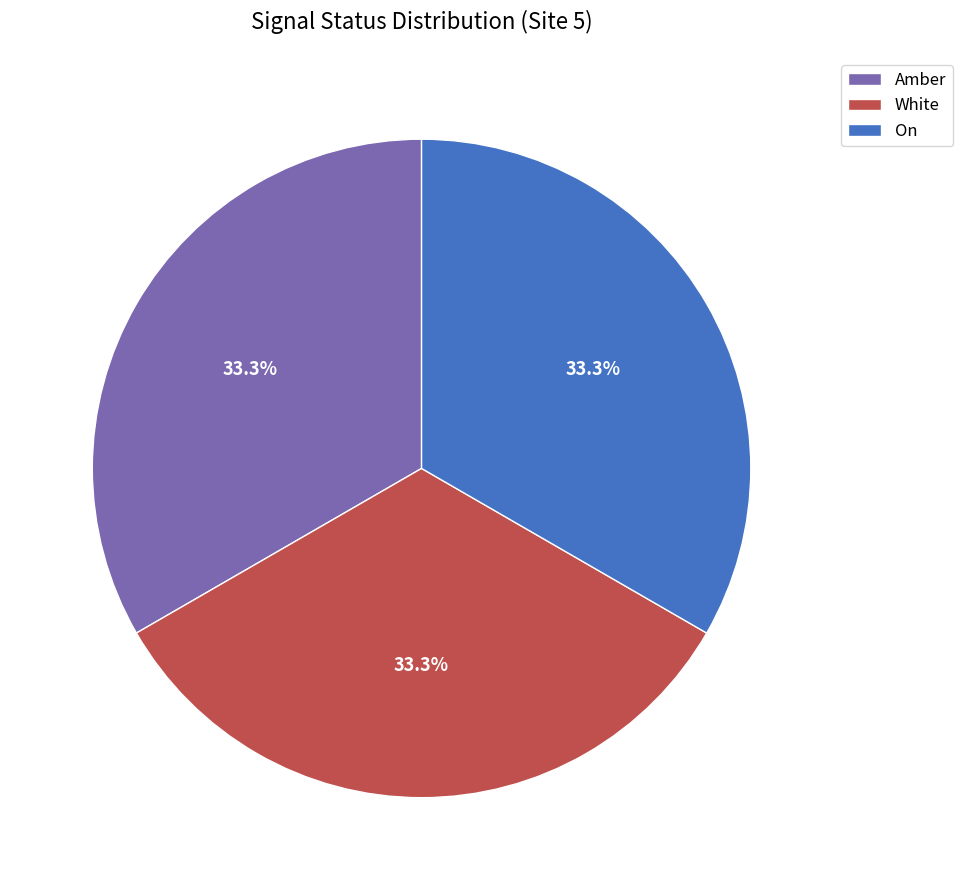

Approximately how many times larger is the value at On compared to White?

1.0